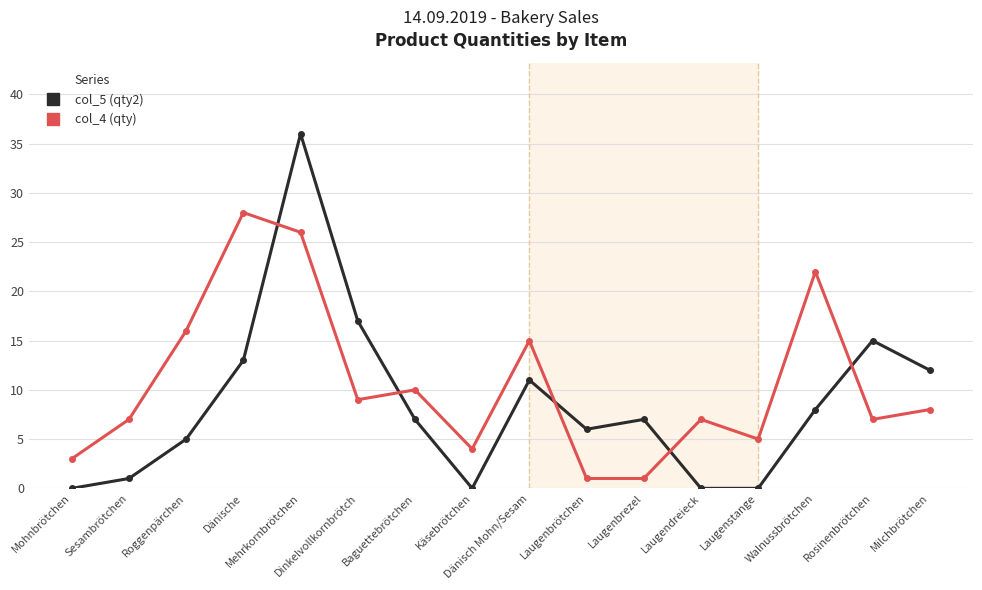

What position from the right is Rosinenbrötchen?

2